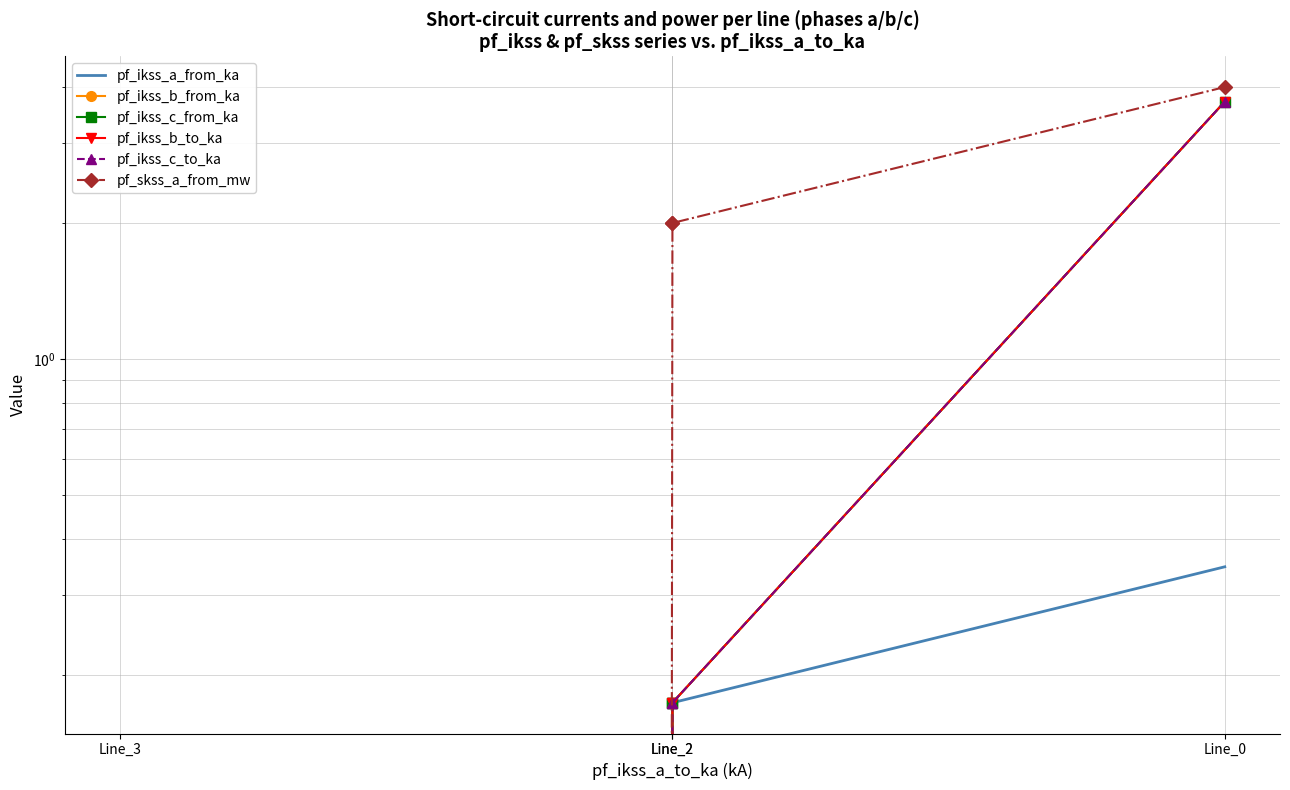

What is the value of the pf_ikss_b_to_ka point at the 2nd from the left?

0.2